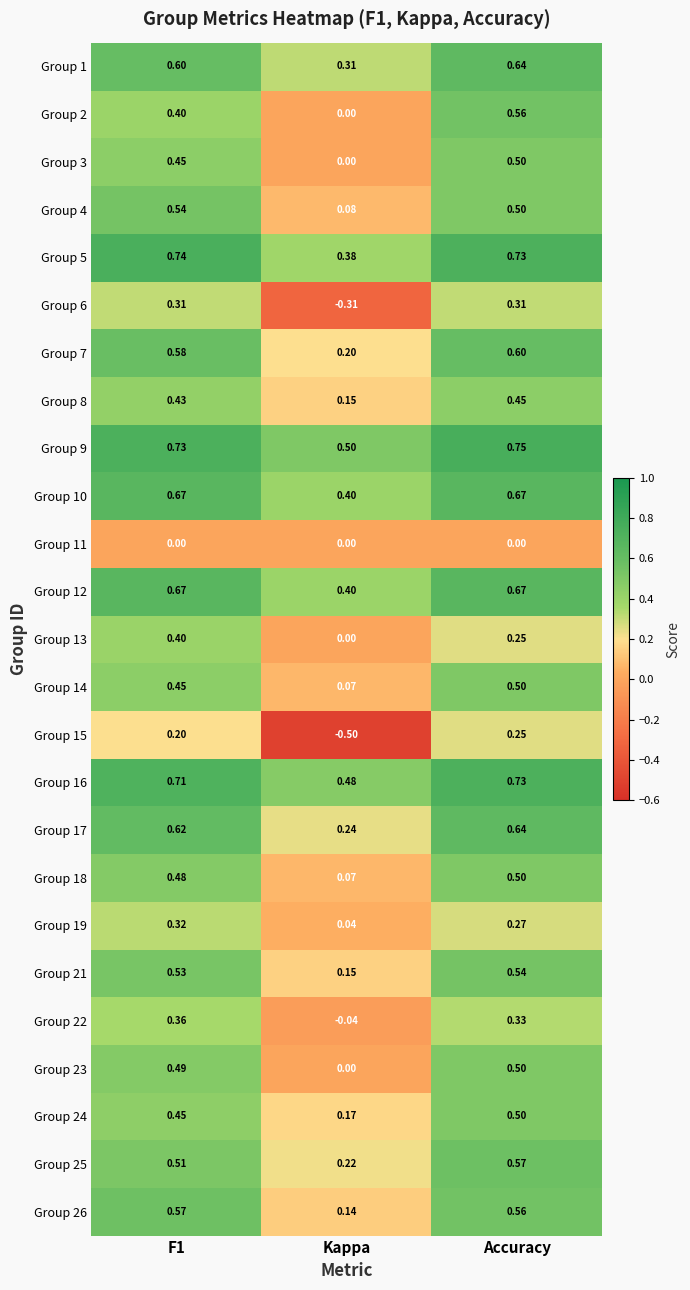

At which category is the sum across all series the highest?

Accuracy